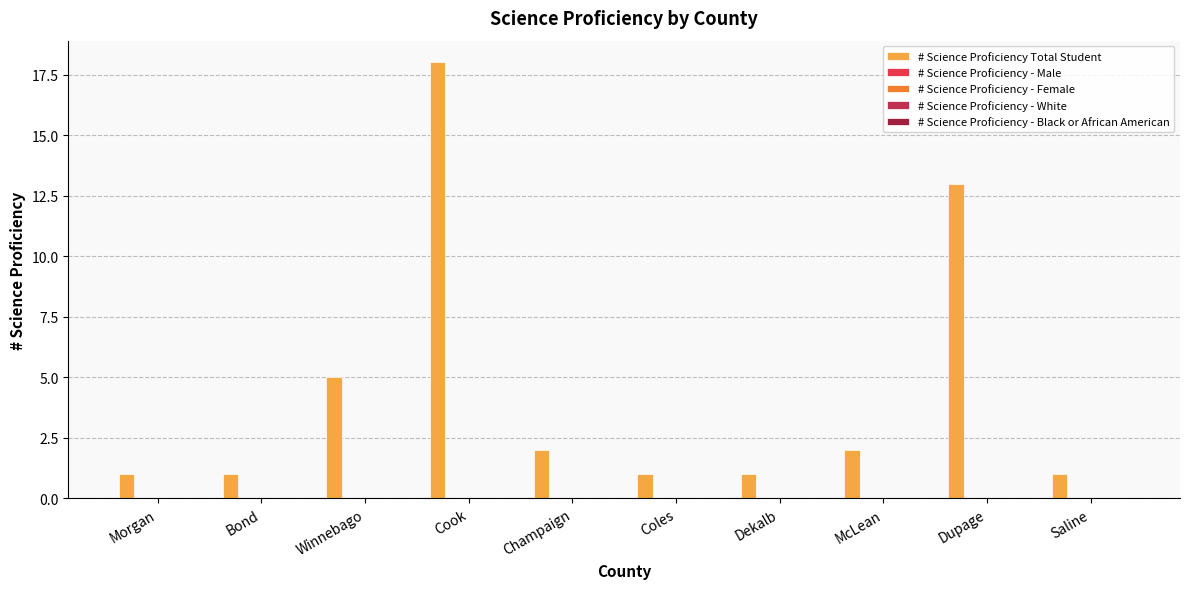

How many bars are there in total?

10